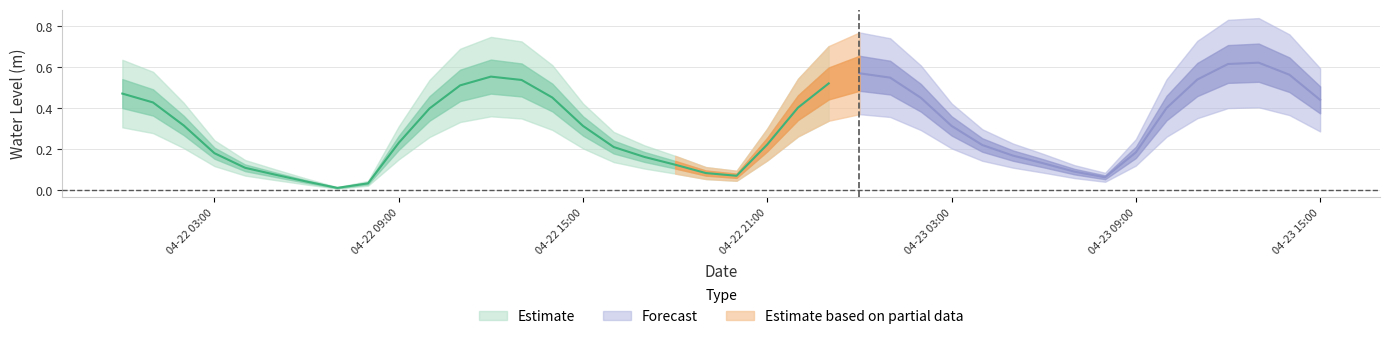

What is the difference between the values at 2024-04-22 14:00:00 and 2024-04-22 08:00:00?

0.4